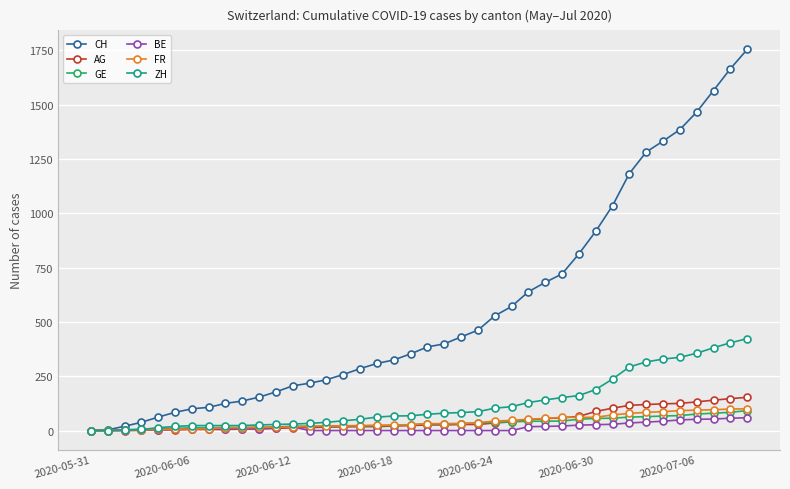

What is the maximum value shown in the chart?

1754